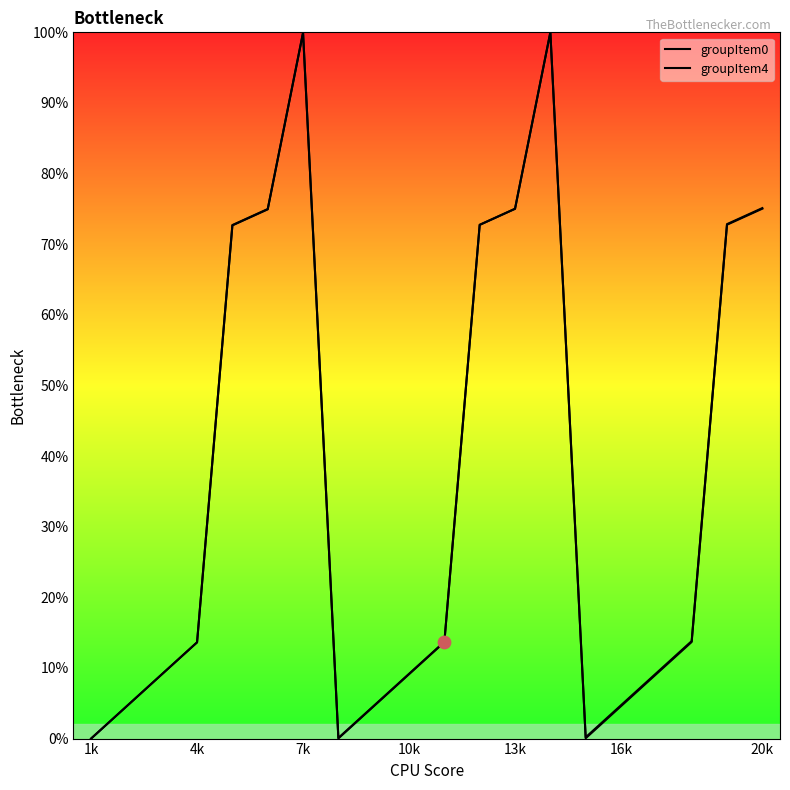

Is the value of groupItem0 at 1k greater than the value of groupItem4 at 4k?

No